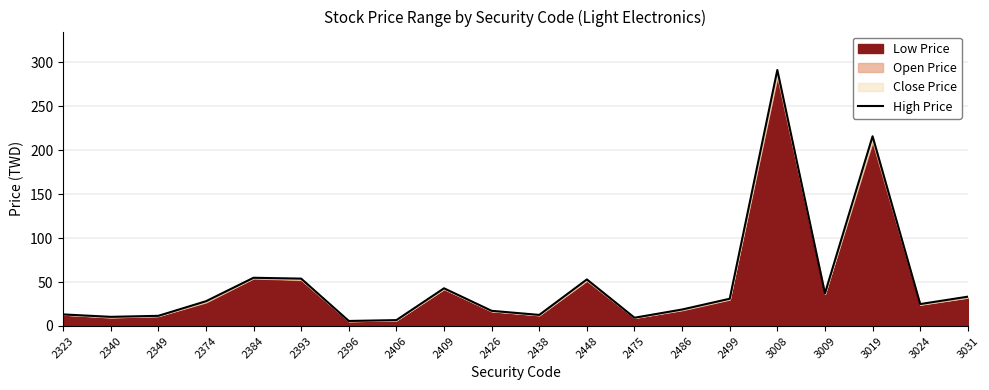

Rank the categories by value from lowest to highest.

2396, 2406, 2475, 2340, 2349, 2438, 2323, 2426, 2486, 3024, 2374, 2499, 3031, 3009, 2409, 2448, 2393, 2384, 3019, 3008